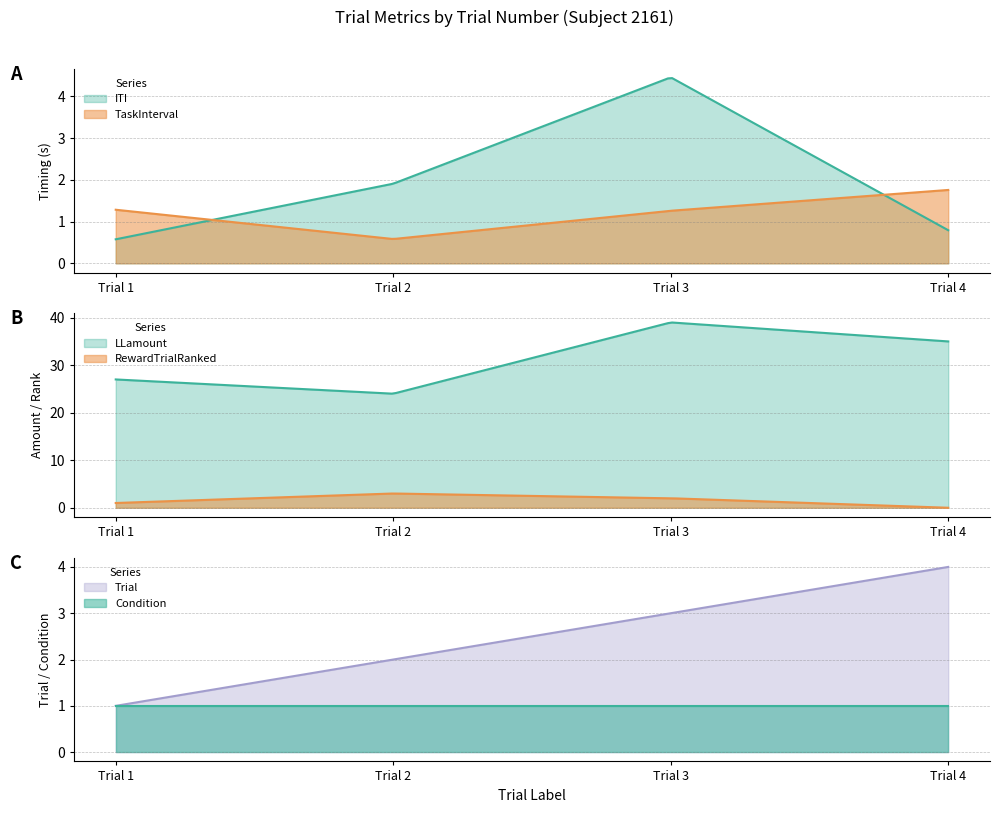

Is the value of Trial at Trial 3 greater than the value of RewardTrialRanked at Trial 3?

Yes